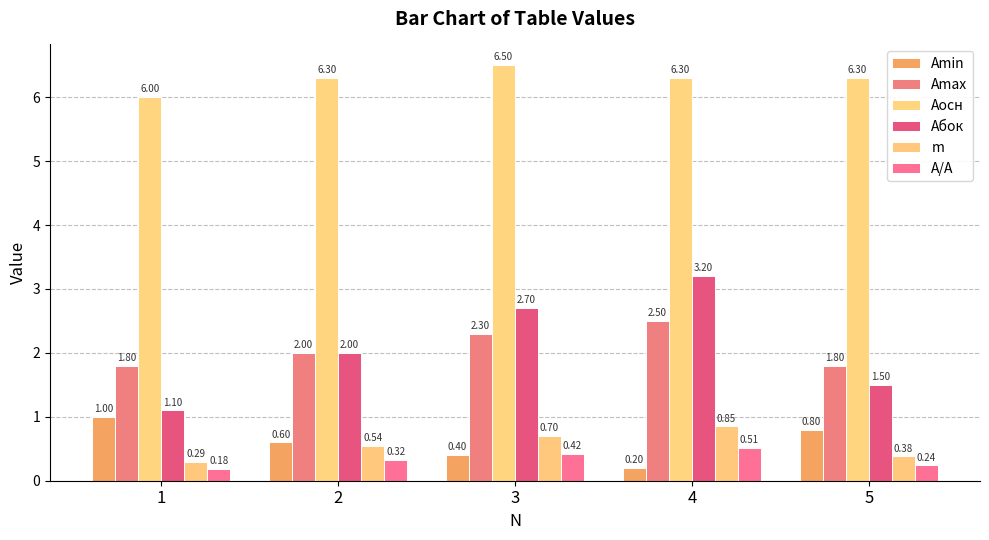

What is the total value across all series at 4?

13.6